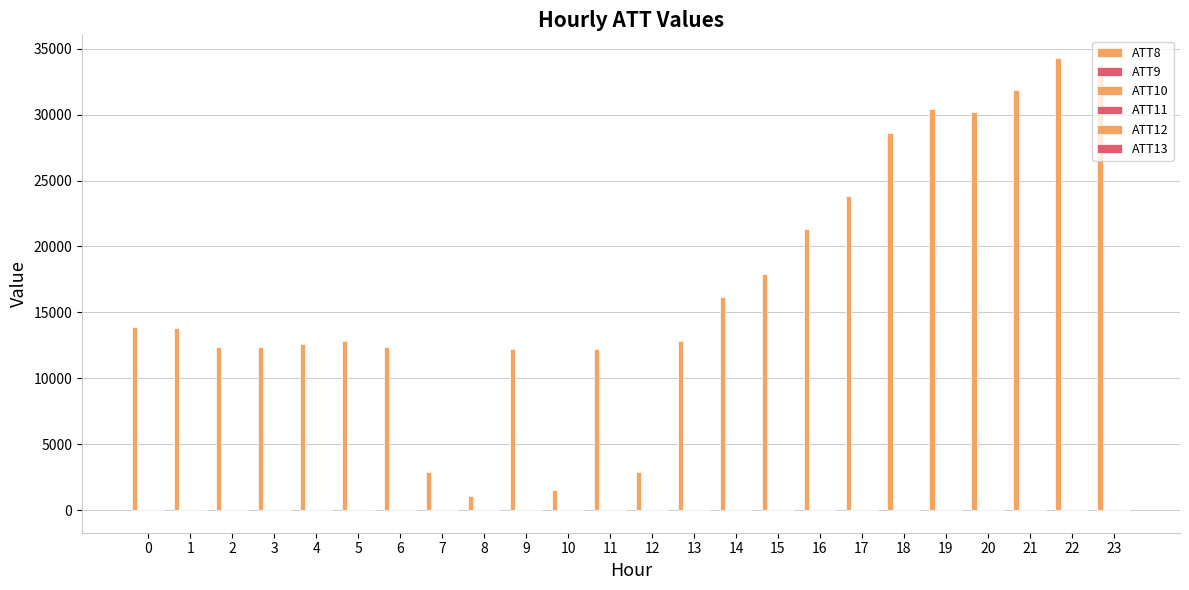

Are the bars horizontal?

No